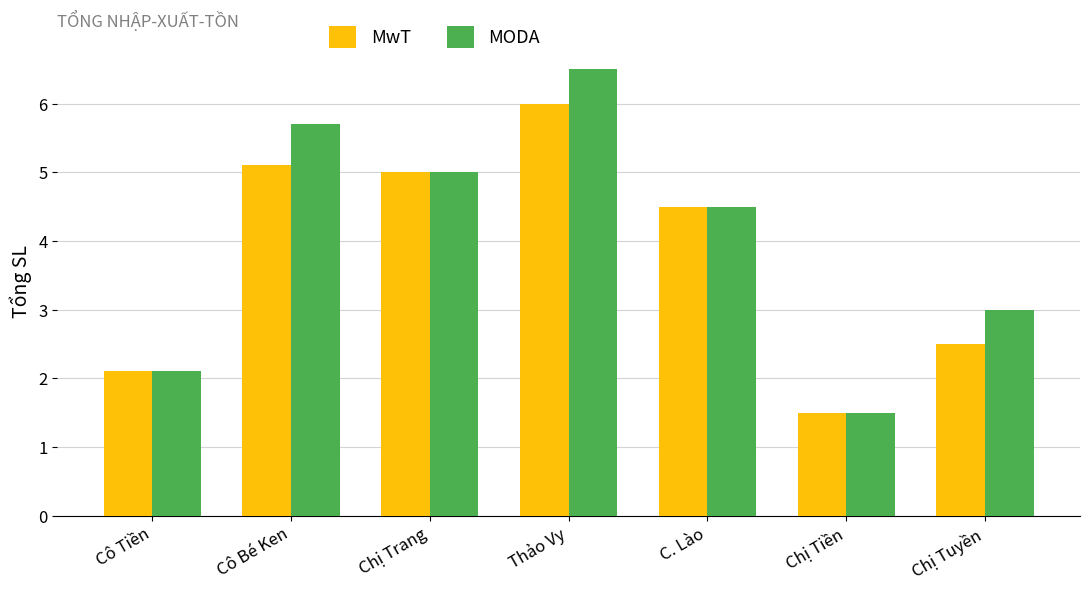

How many categories are shown in the chart?

7